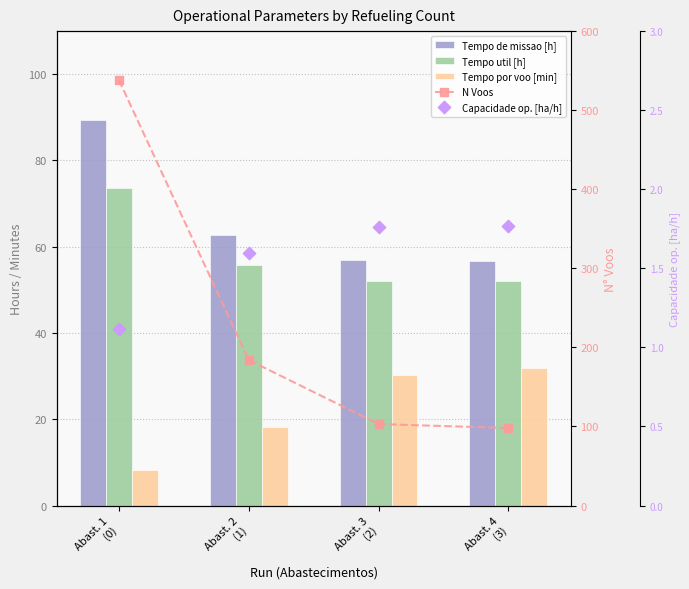

Which series reaches the minimum Y coordinate?

Capacidade op. [ha/h]